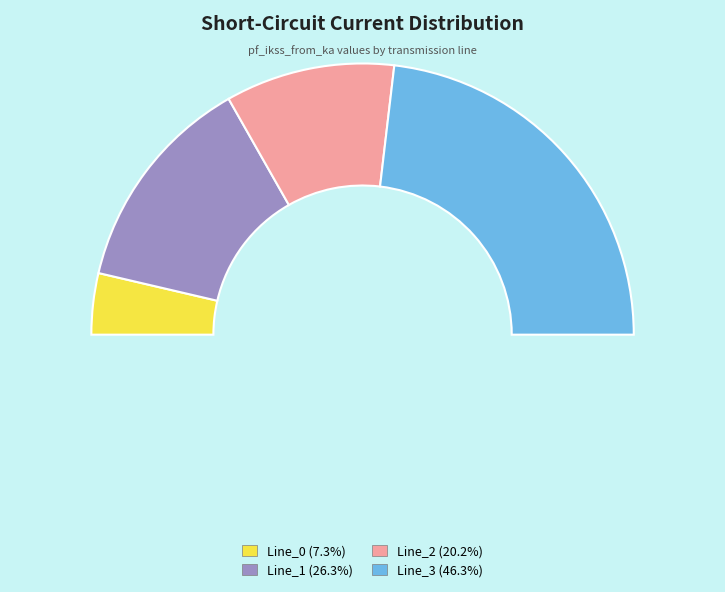

To the nearest percent, what is the average slice percentage?

25%